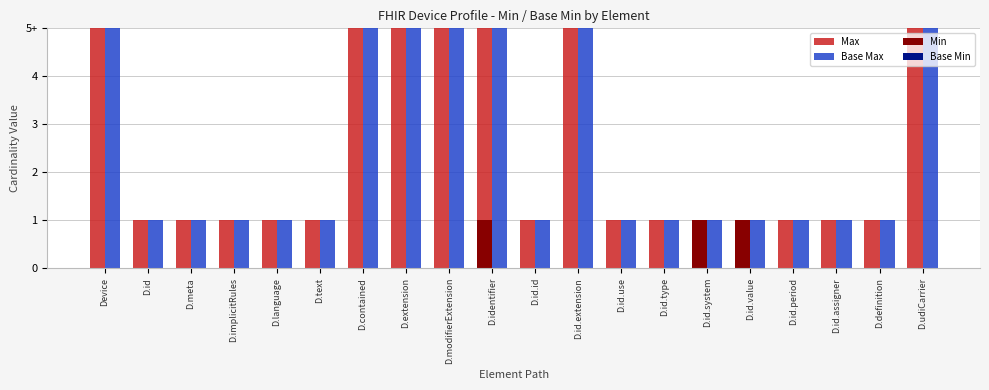

Which series changed the most between D.text and D.contained?

Max